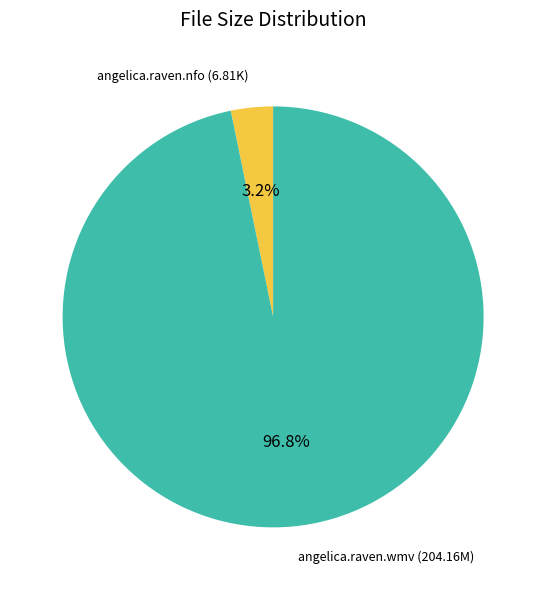

Rank the categories by value from lowest to highest.

angelica.raven.nfo, angelica.raven.wmv